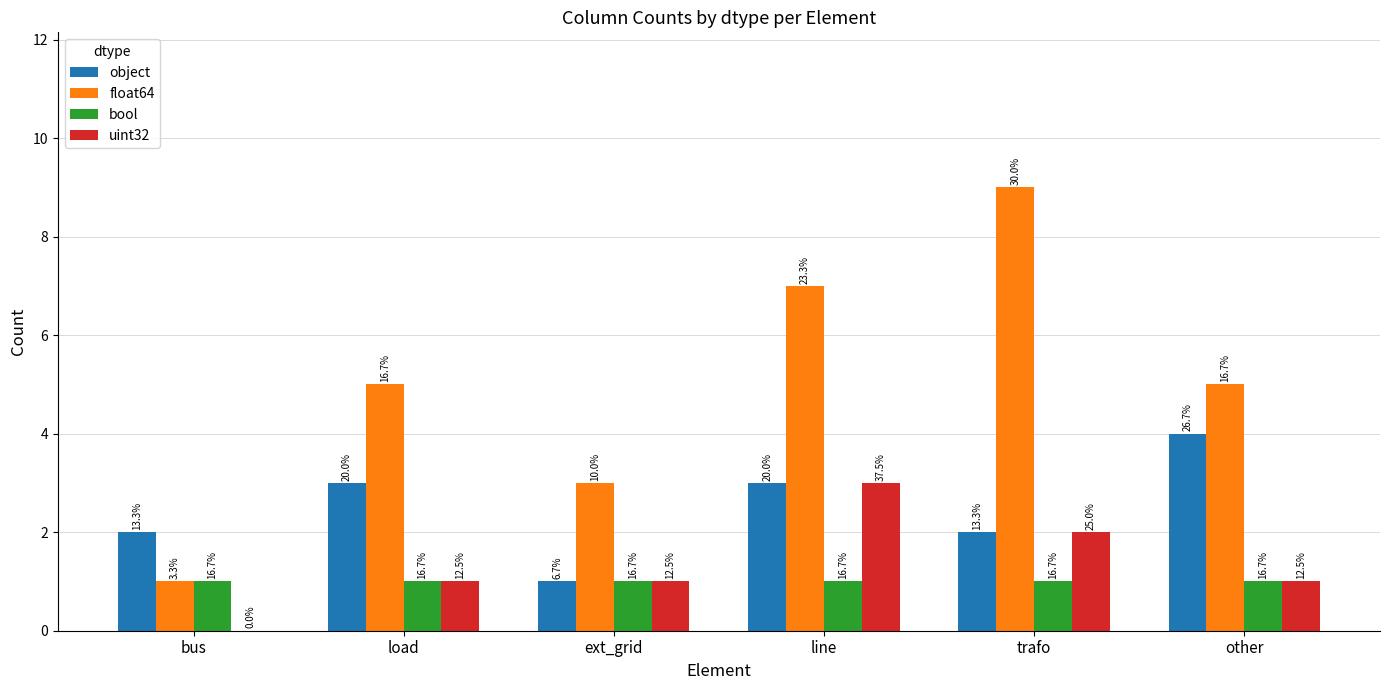

The uint32 series shows 1 at trafo. True or false?

False